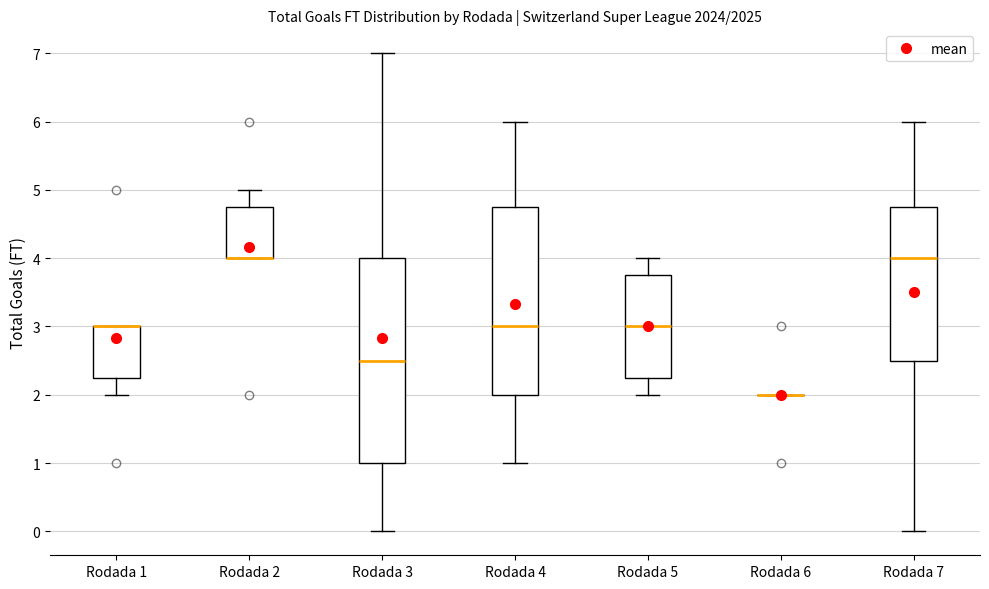

Reading left to right, read every box against the y-axis: the position of its median line, the range the box covers, and the ends of its whiskers. The values are not printed on the chart, so give them approximately, as read against the axis.

Rodada 1: median 3.0 (drawn on the box's upper edge), box 2.3 to 3.0, whiskers 2.0 to 3.0
Rodada 2: median 4.0 (drawn on the box's lower edge), box 4.0 to 4.8, whiskers 4.0 to 5.0
Rodada 3: median 2.5, box 1.0 to 4.0, whiskers 0.0 to 7.0
Rodada 4: median 3.0, box 2.0 to 4.8, whiskers 1.0 to 6.0
Rodada 5: median 3.0, box 2.3 to 3.8, whiskers 2.0 to 4.0
Rodada 6: box collapsed to a line at 2.0, whiskers 2.0 to 2.0
Rodada 7: median 4.0, box 2.5 to 4.8, whiskers 0.0 to 6.0